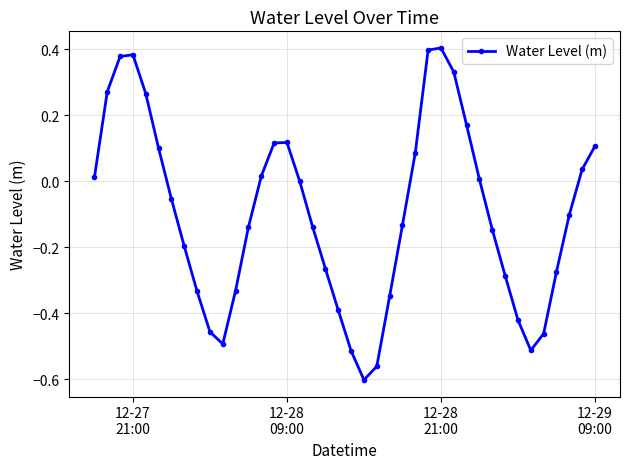

True or false: the data has more than 2 interior local peaks.

True